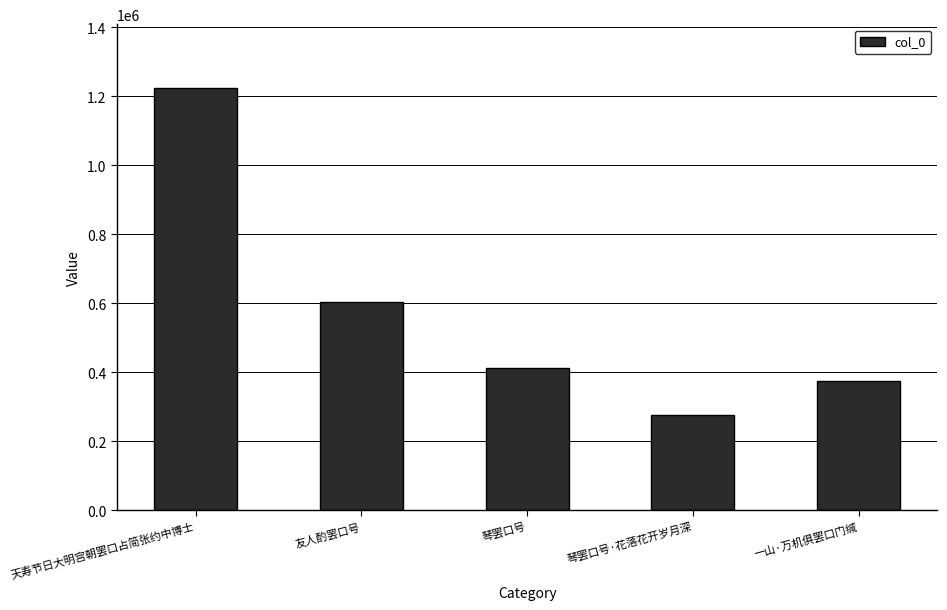

What is the label of the 1st bar from the right?

一山·万机俱罢口门缄